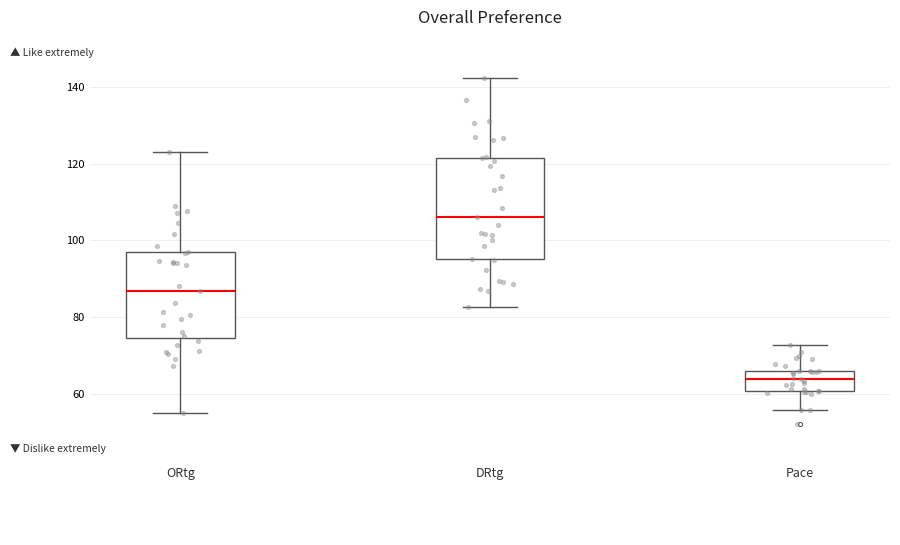

Where does the lower whisker of the box for Pace end on the y-axis? The values are not printed on the chart, so give them approximately, as read against the axis.

56